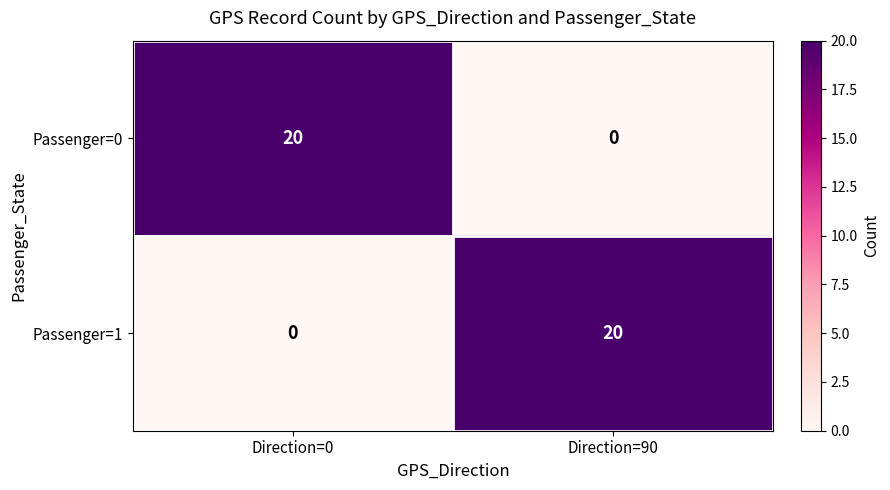

What is the average value of the Passenger=1 series?

10